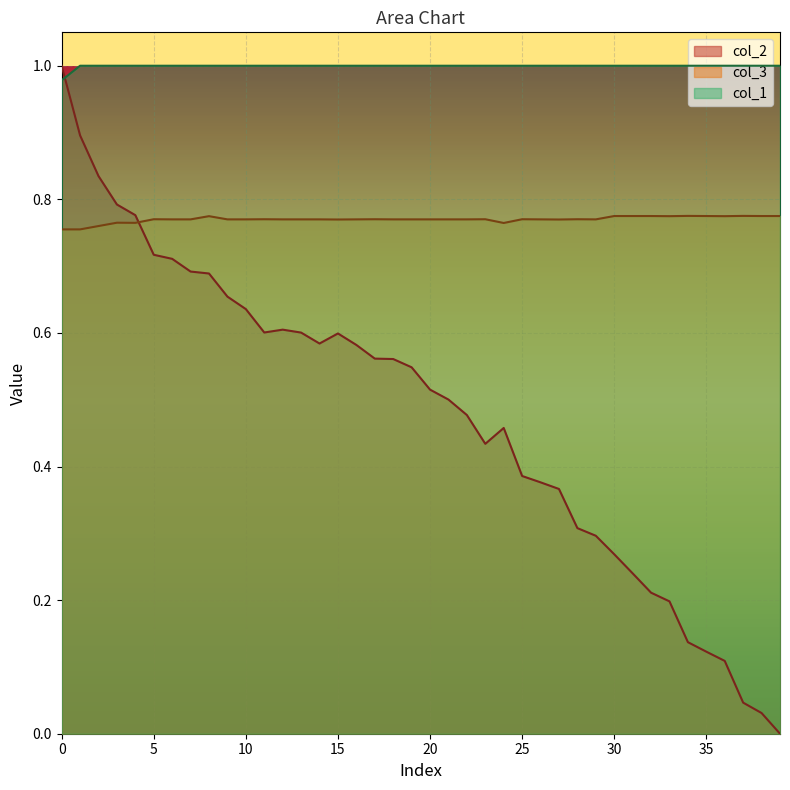

What are all the series names shown in the legend?

col_2, col_3, col_1